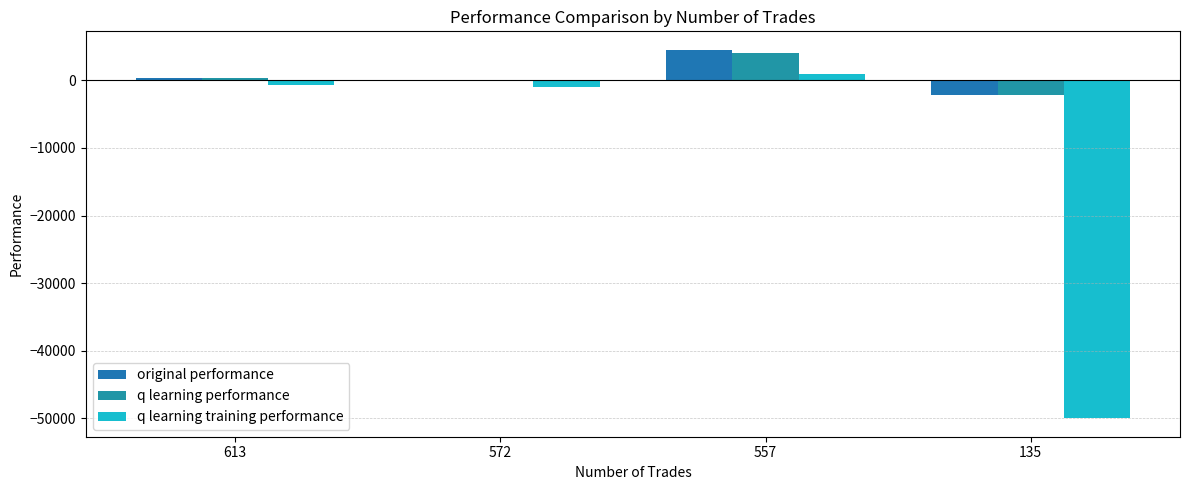

Reading right to left, what are all the values shown in this chart?

original performance: 135=-2228.3	557=4532.0	572=-125.8	613=404.8
q learning performance: 135=-2172.0	557=4095.6	572=-81.2	613=302.5
q learning training performance: 135=-50000.0	557=1000.7	572=-978.5	613=-712.4